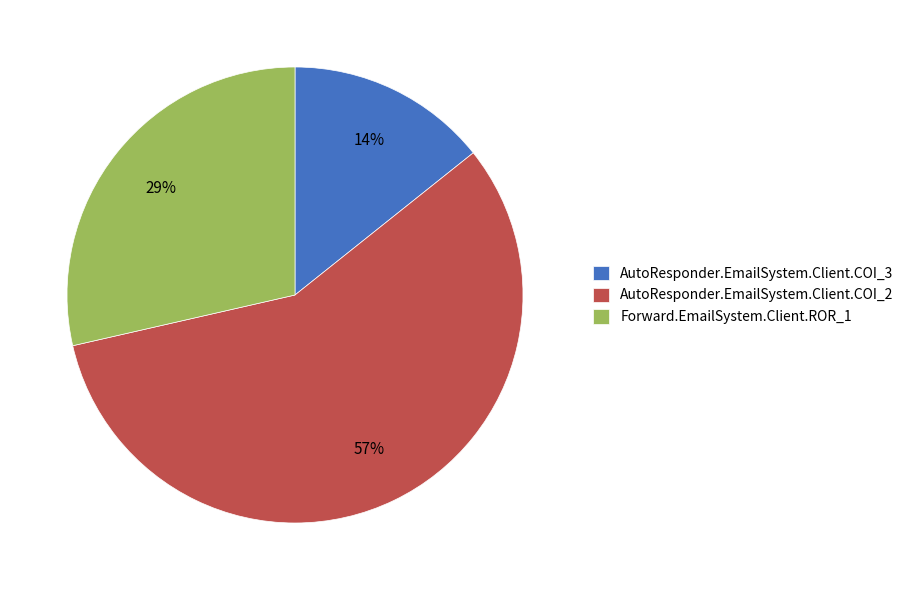

To the nearest percent, what portion does Forward.EmailSystem.Client.ROR_1 represent?

29%